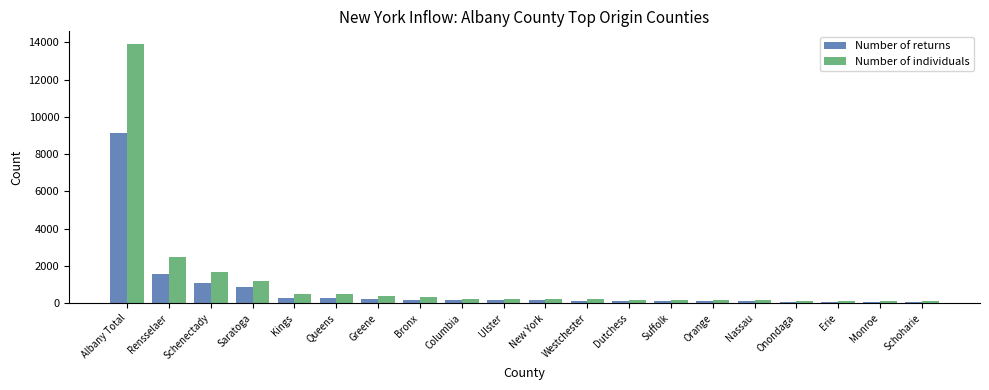

Which series has the largest total across all categories?

Number of individuals